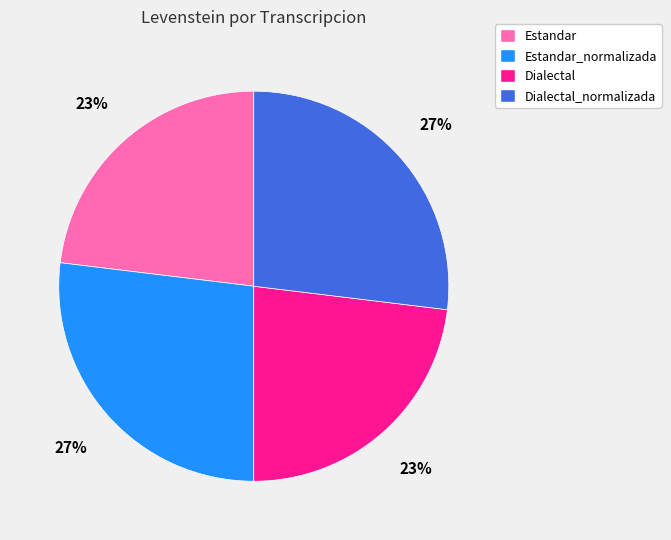

Approximately how many times larger is the value at Estandar_normalizada compared to Dialectal?

1.2